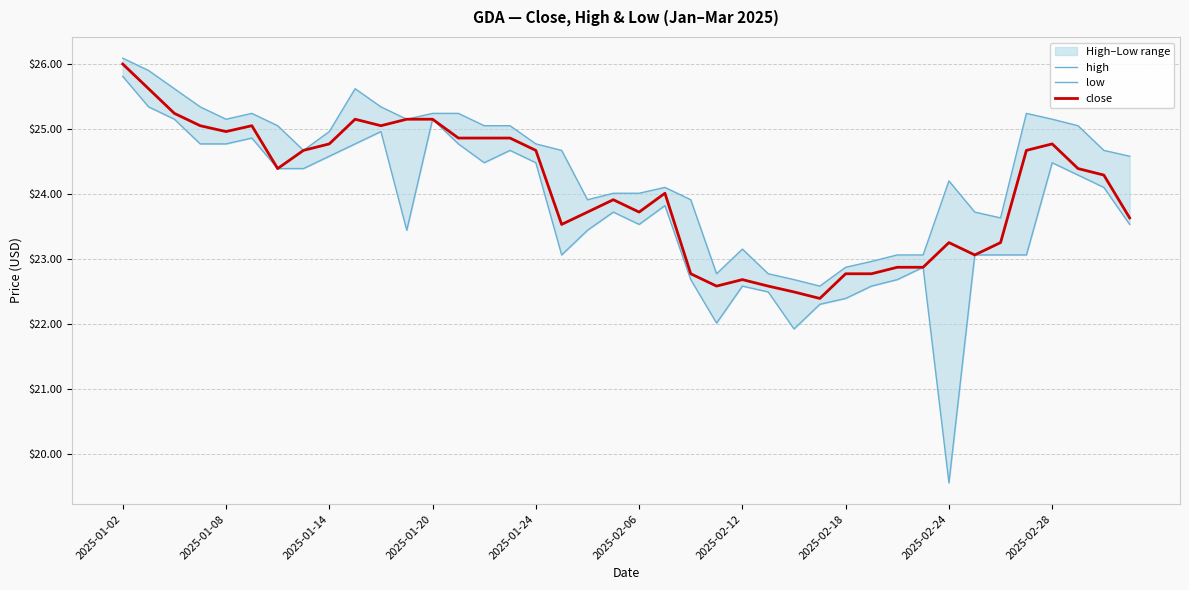

In close, how many points are lower than both neighbors (excluding endpoints)?

8